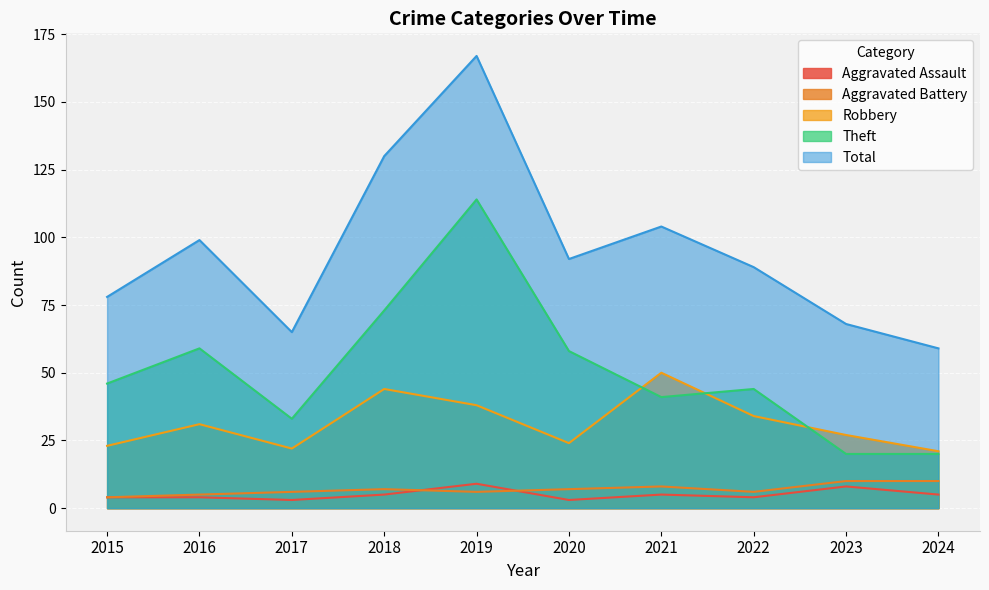

Reading left to right, transcribe all the data shown in this chart.

Aggravated Assault: 2015=4	2016=4	2017=3	2018=5	2019=9	2020=3	2021=5	2022=4	2023=8	2024=5
Aggravated Battery: 2015=4	2016=5	2017=6	2018=7	2019=6	2020=7	2021=8	2022=6	2023=10	2024=10
Robbery: 2015=23	2016=31	2017=22	2018=44	2019=38	2020=24	2021=50	2022=34	2023=27	2024=21
Theft: 2015=46	2016=59	2017=33	2018=73	2019=114	2020=58	2021=41	2022=44	2023=20	2024=20
Total: 2015=78	2016=99	2017=65	2018=130	2019=167	2020=92	2021=104	2022=89	2023=68	2024=59